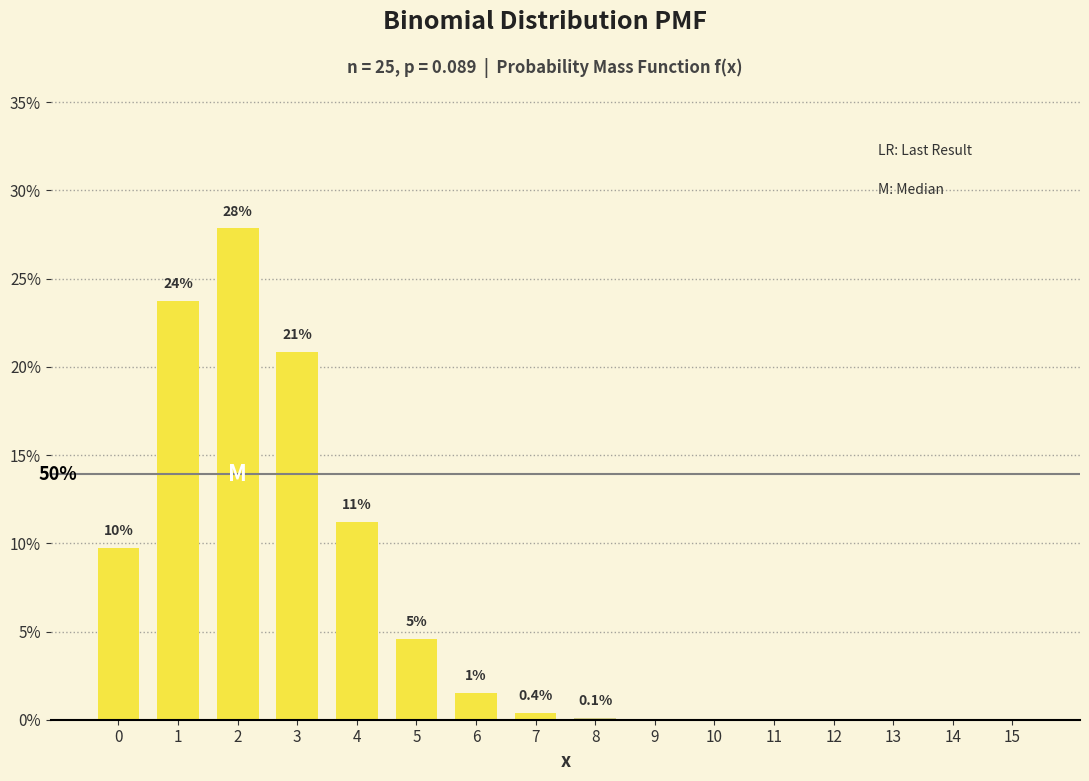

Reading left to right, transcribe all the data shown in this chart.

0.1	0.2	0.3	0.2	0.1	0.0	0.0	0.0	0.0	0.0	0.0	0.0	0.0	0.0	0.0	0.0